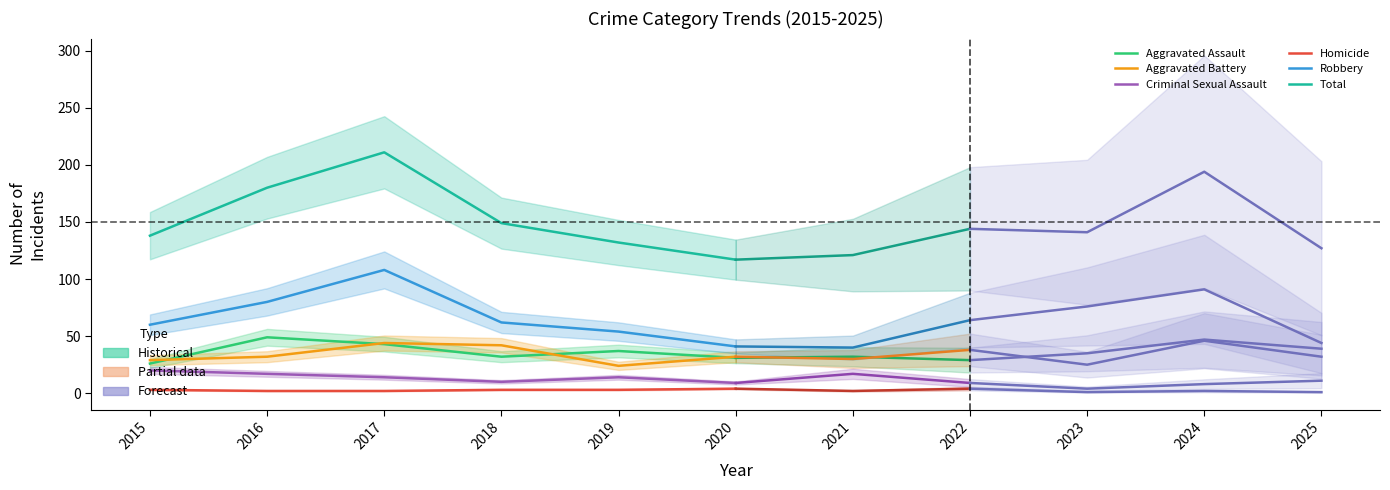

What is the difference between the Robbery values at 2017 and 2016?

28